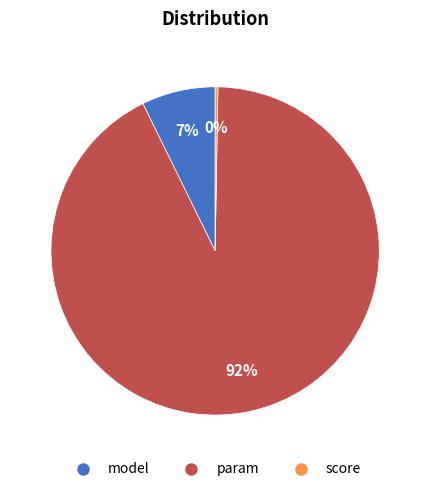

Which slice is the largest?

param